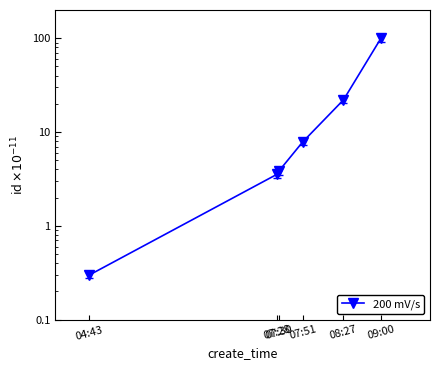

Approximately how many times larger is the value at 07:28 compared to 08:27?

0.2